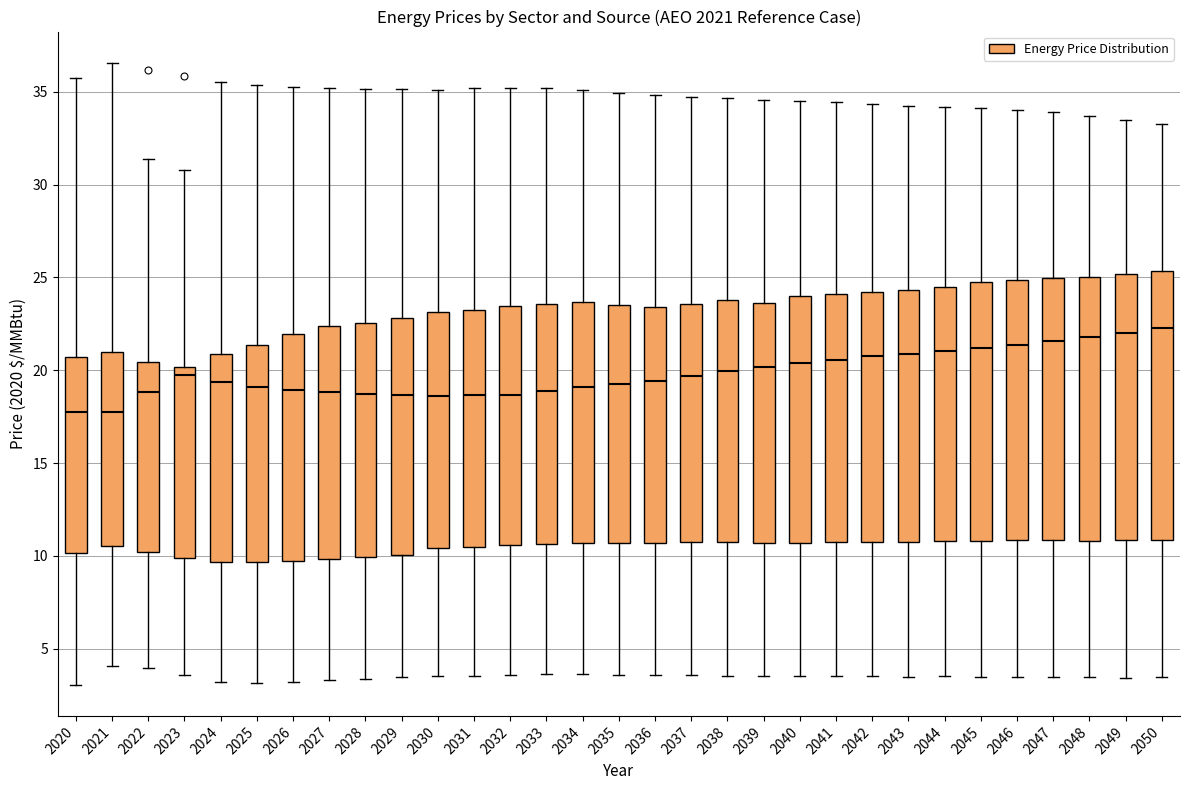

Reading left to right, transcribe this box plot: for each box, give where its median line is, the range the box spans, and where its two whiskers end, as read against the y-axis. The values are not printed on the chart, so give them approximately, as read against the axis.

2020: median 17.5, box 10.0 to 20.5, whiskers 3.0 to 36.0
2021: median 18.0, box 10.5 to 21.0, whiskers 4.0 to 36.5
2022: median 19.0, box 10.0 to 20.5, whiskers 4.0 to 31.5
2023: median 19.5, box 10.0 to 20.0, whiskers 3.5 to 31.0
2024: median 19.5, box 9.5 to 21.0, whiskers 3.0 to 35.5
2025: median 19.0, box 9.5 to 21.5, whiskers 3.0 to 35.5
2026: median 19.0, box 9.5 to 22.0, whiskers 3.0 to 35.5
2027: median 19.0, box 10.0 to 22.5, whiskers 3.5 to 35.0
2028: median 18.5, box 10.0 to 22.5, whiskers 3.5 to 35.0
2029: median 18.5, box 10.0 to 23.0, whiskers 3.5 to 35.0
2030: median 18.5, box 10.5 to 23.0, whiskers 3.5 to 35.0
2031: median 18.5, box 10.5 to 23.0, whiskers 3.5 to 35.0
2032: median 18.5, box 10.5 to 23.5, whiskers 3.5 to 35.0
2033: median 19.0, box 10.5 to 23.5, whiskers 3.5 to 35.0
2034: median 19.0, box 10.5 to 23.5, whiskers 3.5 to 35.0
2035: median 19.0, box 10.5 to 23.5, whiskers 3.5 to 35.0
2036: median 19.5, box 10.5 to 23.5, whiskers 3.5 to 35.0
2037: median 19.5, box 10.5 to 23.5, whiskers 3.5 to 34.5
2038: median 20.0, box 10.5 to 24.0, whiskers 3.5 to 34.5
2039: median 20.0, box 10.5 to 23.5, whiskers 3.5 to 34.5
2040: median 20.5, box 10.5 to 24.0, whiskers 3.5 to 34.5
2041: median 20.5, box 10.5 to 24.0, whiskers 3.5 to 34.5
2042: median 21.0, box 11.0 to 24.0, whiskers 3.5 to 34.5
2043: median 21.0, box 11.0 to 24.5, whiskers 3.5 to 34.5
2044: median 21.0, box 11.0 to 24.5, whiskers 3.5 to 34.0
2045: median 21.0, box 11.0 to 25.0, whiskers 3.5 to 34.0
2046: median 21.5, box 11.0 to 25.0, whiskers 3.5 to 34.0
2047: median 21.5, box 11.0 to 25.0, whiskers 3.5 to 34.0
2048: median 22.0, box 11.0 to 25.0, whiskers 3.5 to 33.5
2049: median 22.0, box 11.0 to 25.0, whiskers 3.5 to 33.5
2050: median 22.5, box 11.0 to 25.5, whiskers 3.5 to 33.5